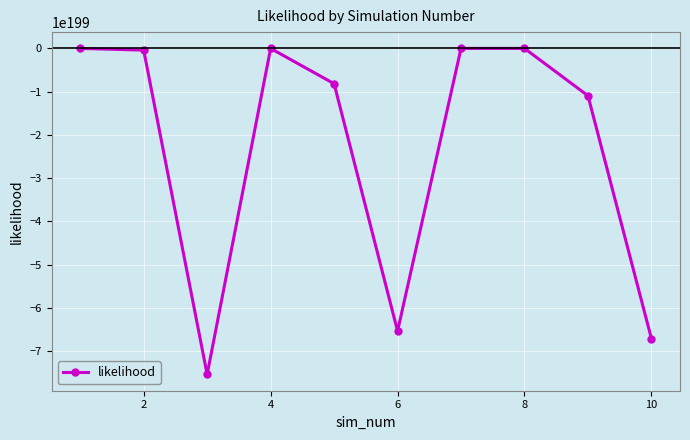

How many interior local valleys (lower than both neighbors) does the data have?

2